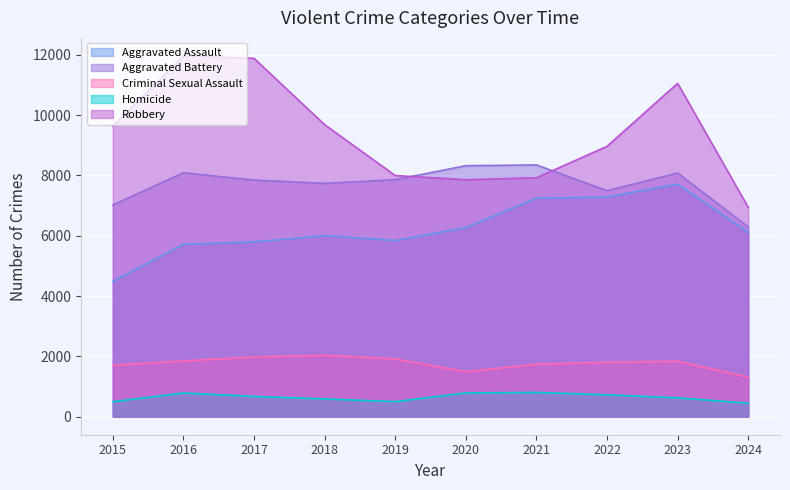

Which has a higher value, 2019 or 2015?

2019